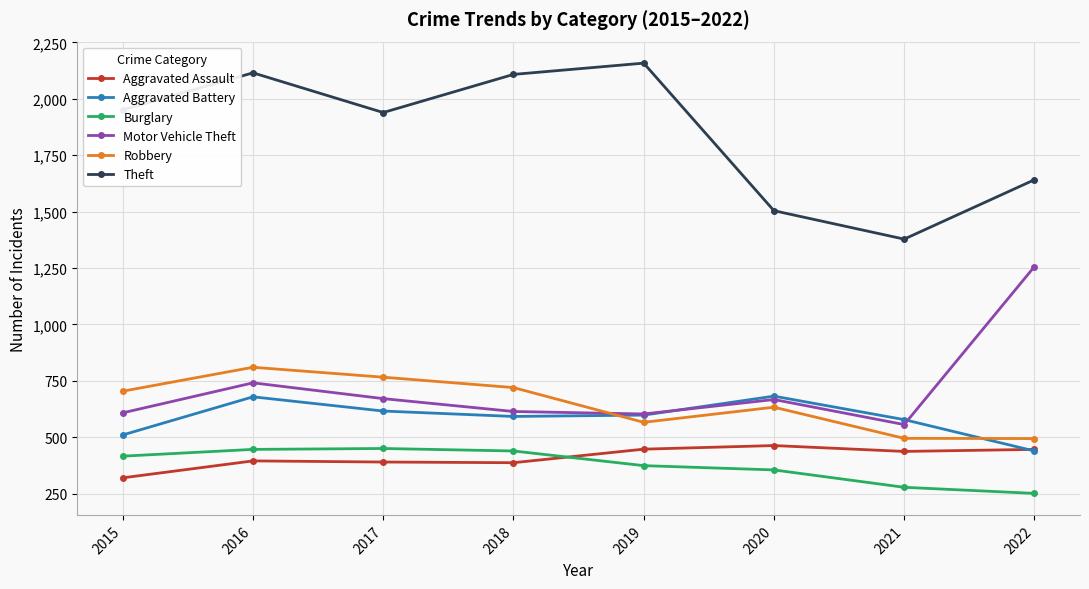

Read the Aggravated Assault value at 2015.

320